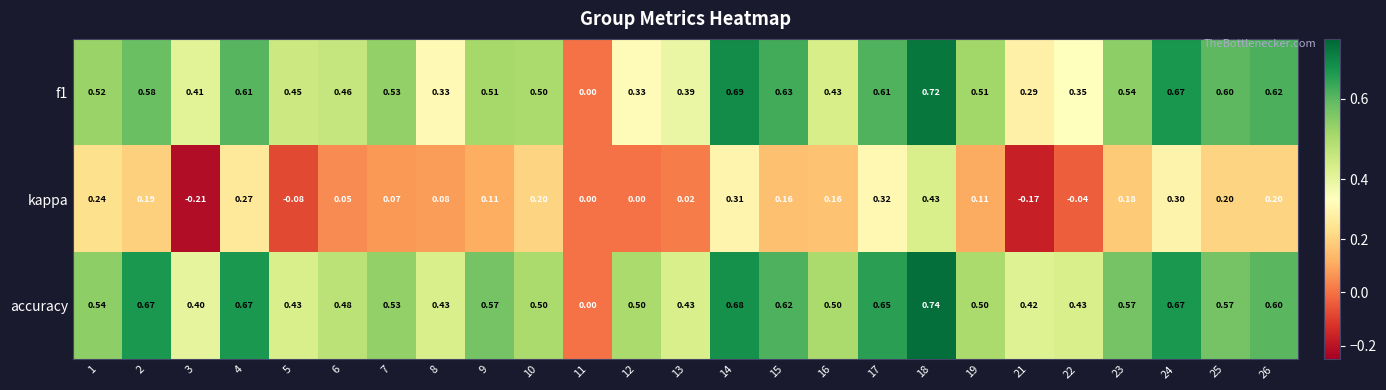

Which series changed the most between 3 and 15?

kappa